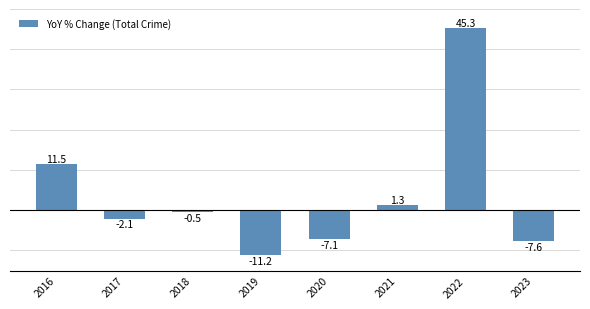

What is the minimum value shown in the chart?

-11.2